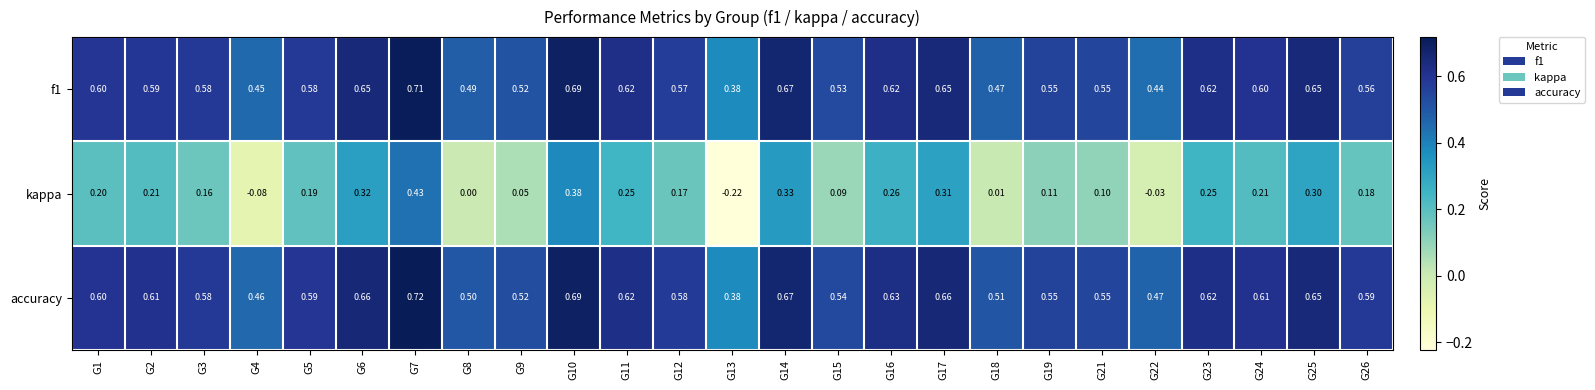

Which series changed the most between G22 and G25?

kappa